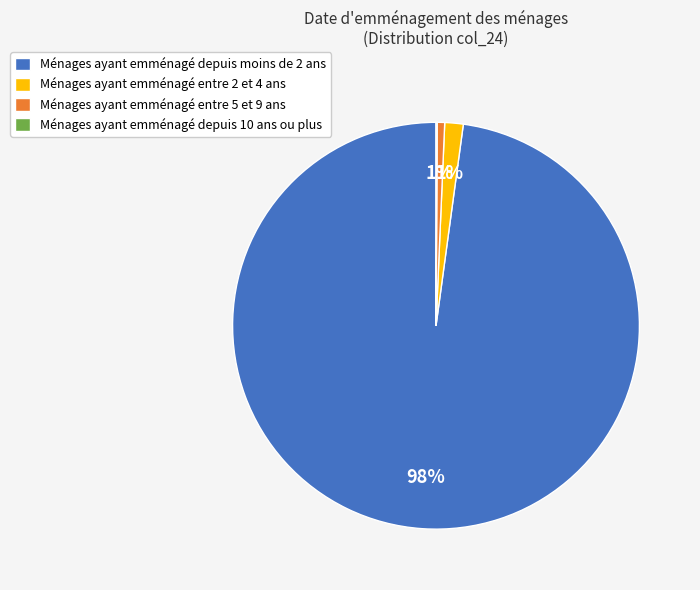

True or false: Ménages ayant emménagé entre 5 et 9 ans accounts for 9% of the total.

False